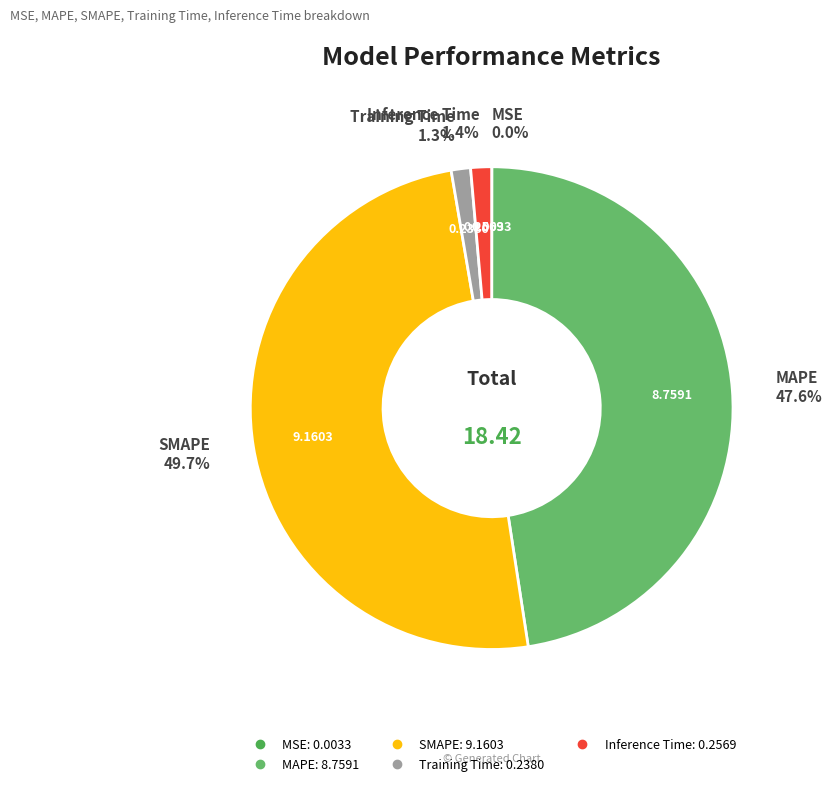

Is it true that Training Time is 11% of the pie?

False